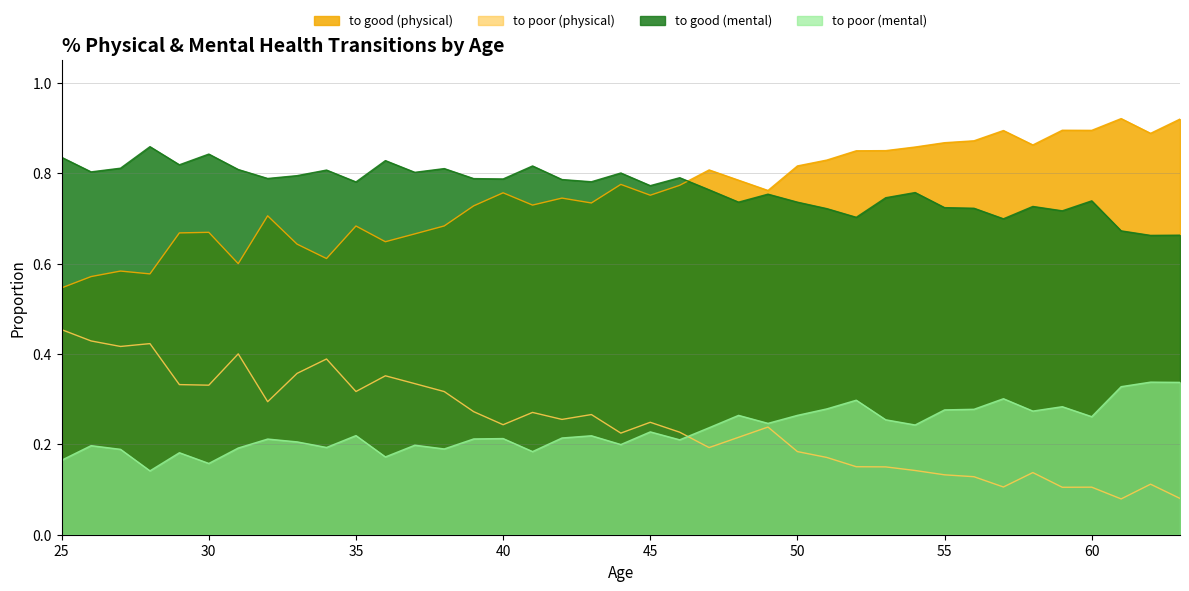

What is the difference between the to good (mental) values at 28 and 40?

0.1